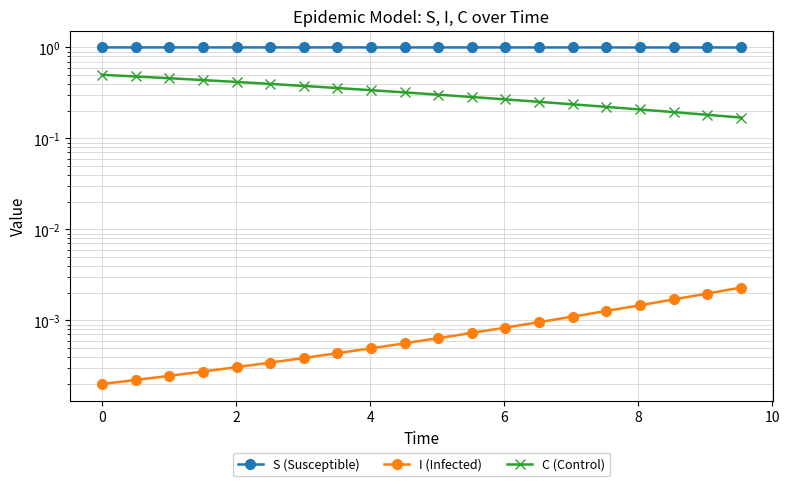

True or false: S (Susceptible) has a value of 0.2 at 13.

False